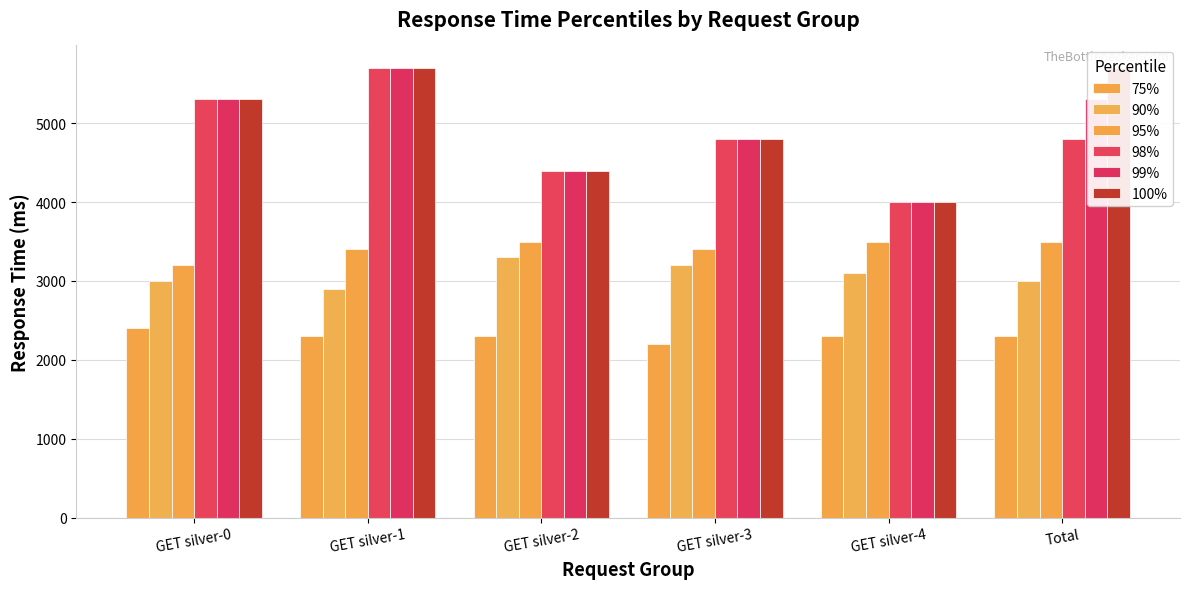

What is the label of the 1st bar from the left?

GET silver-0